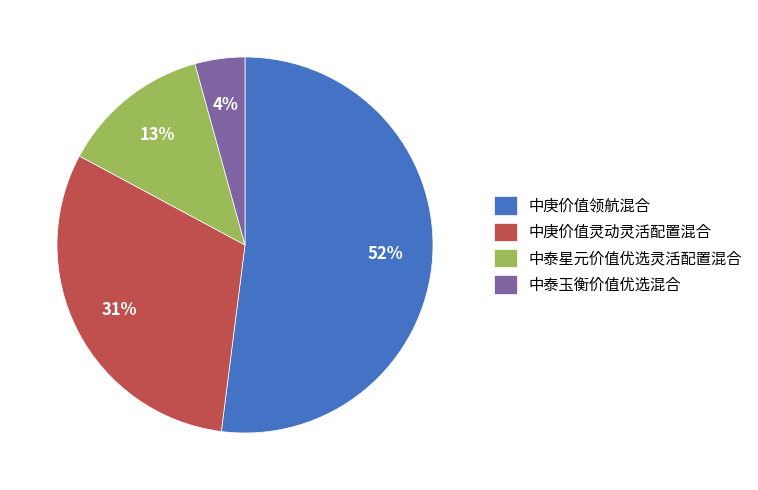

Count the number of slices in the pie.

4